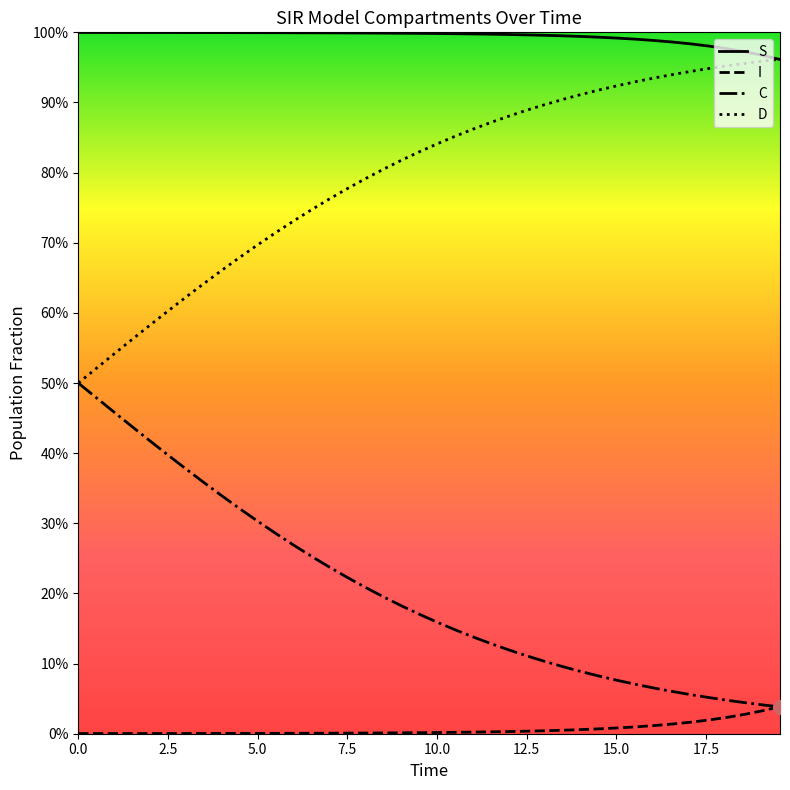

Does the chart have visible grid lines?

No